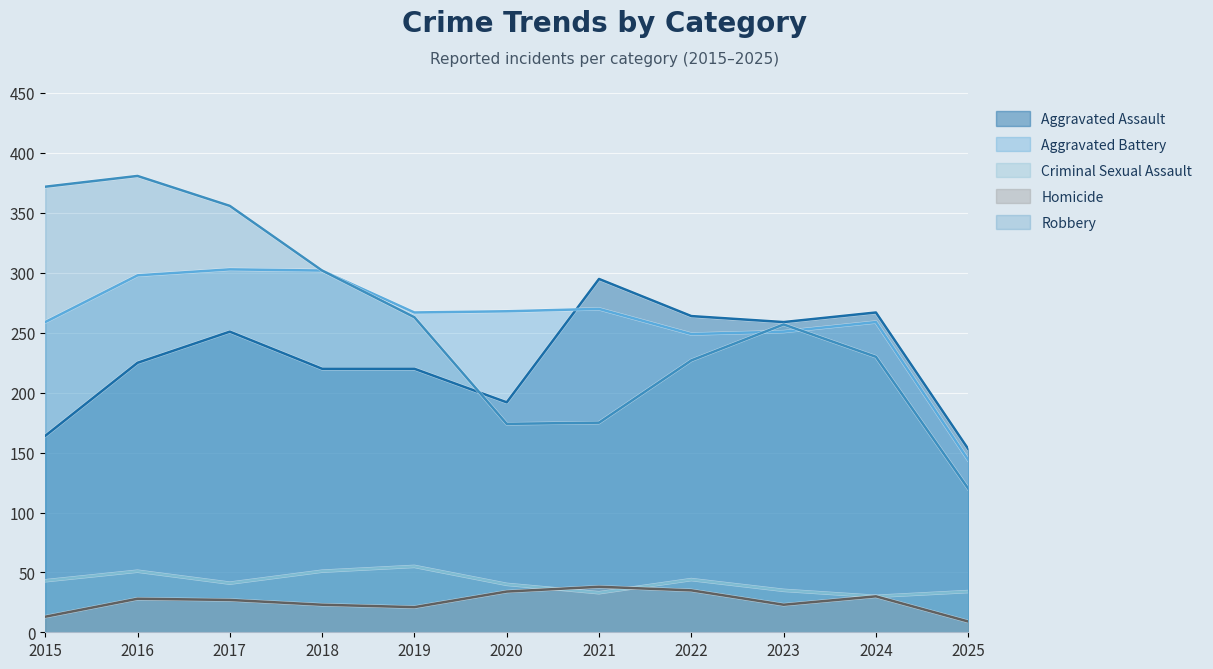

The value of Homicide at 2021 is 25. True or false?

False